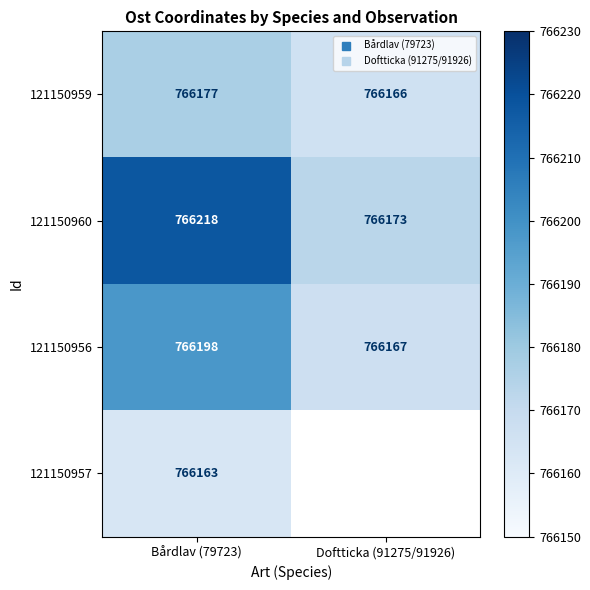

What is the minimum value shown in the chart?

766163.0